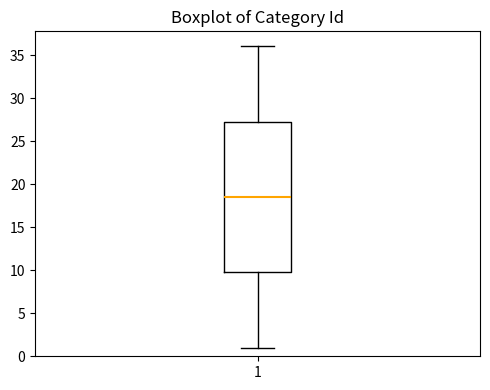

Where is the upper edge of the box at x = 1 on the y-axis? The values are not printed on the chart, so give them approximately, as read against the axis.

27.5